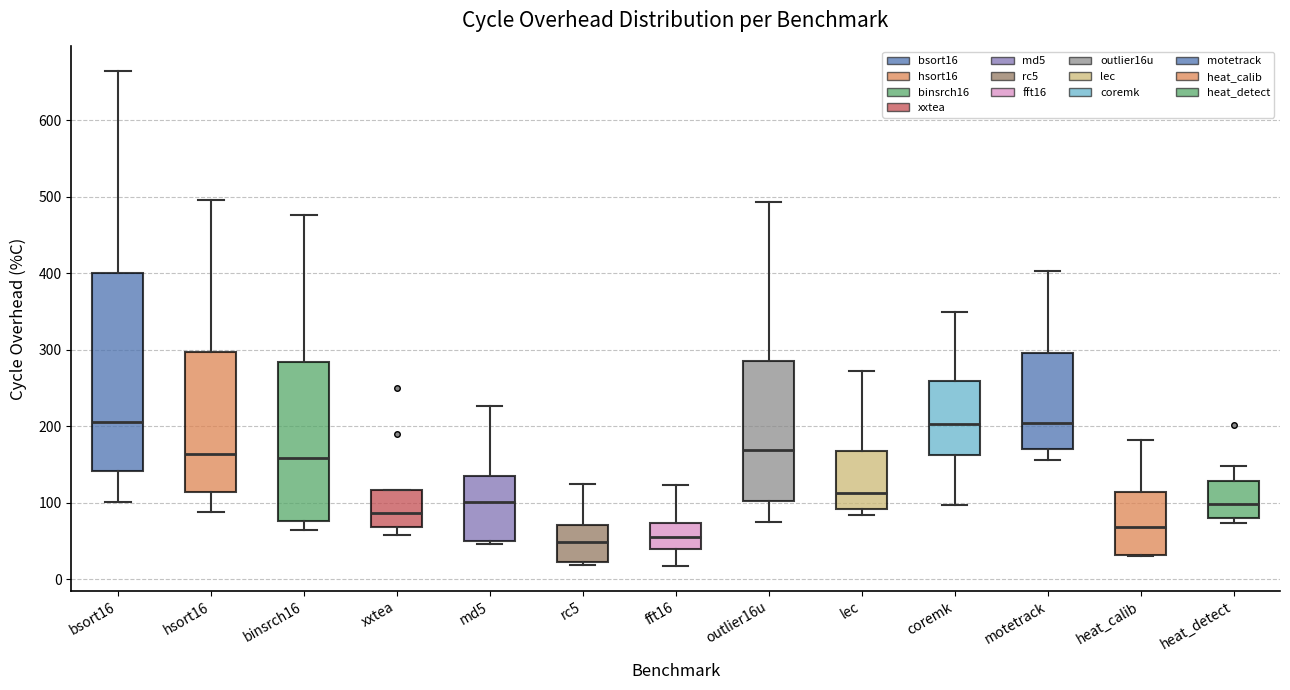

Where does the median line of the box for motetrack sit on the y-axis? The values are not printed on the chart, so give them approximately, as read against the axis.

200